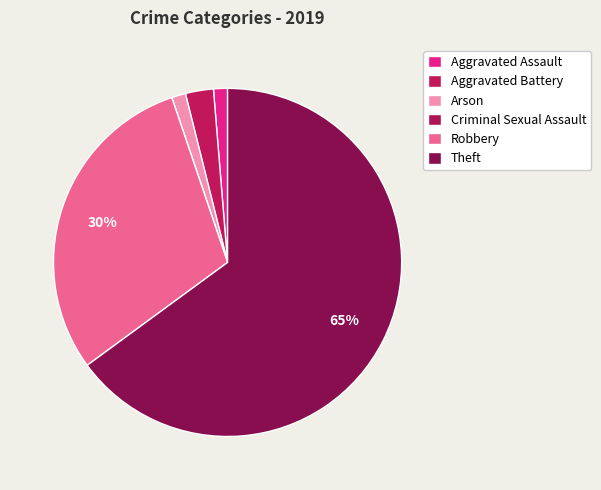

What percentage is the Aggravated Battery slice, to the nearest percent?

3%